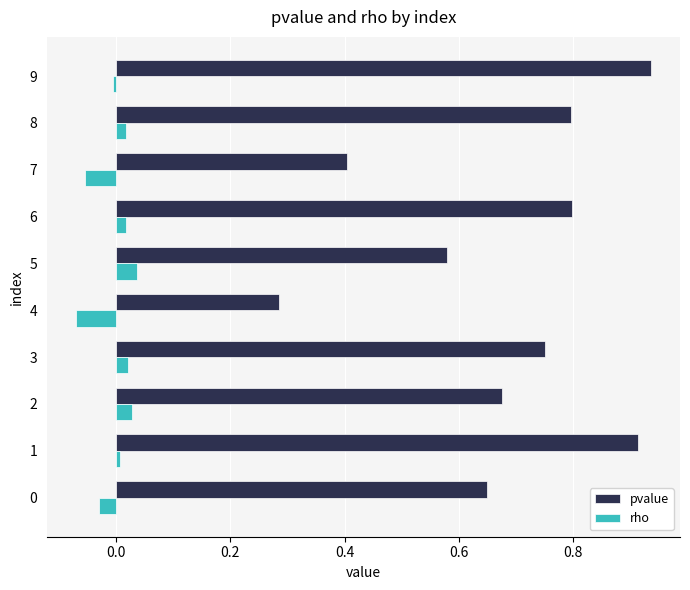

At how many categories does at least one series exceed 0?

10